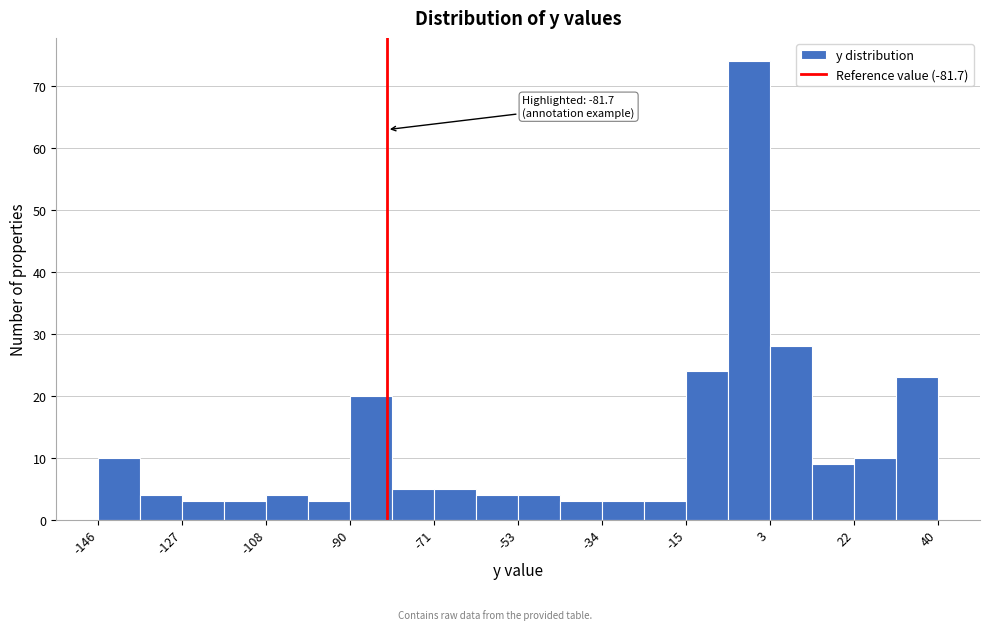

Over which range of the x-axis is the bar tallest?

-6 to 4